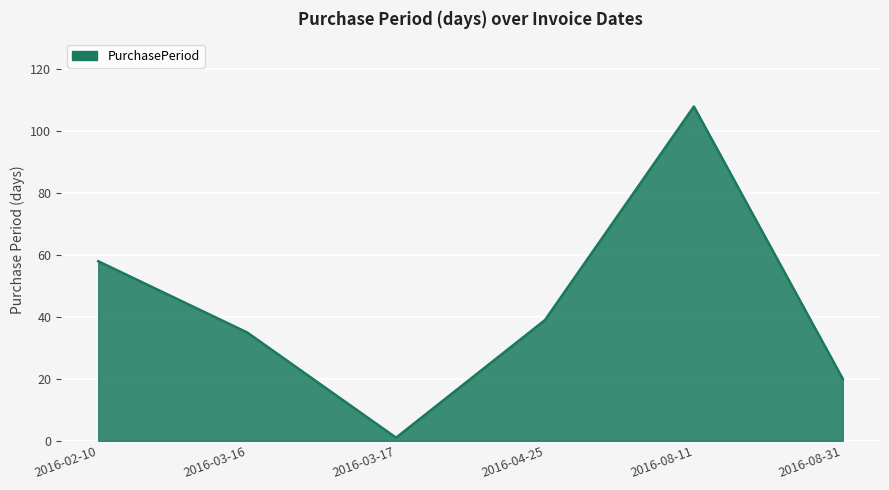

How many values are between 20 and 58?

4